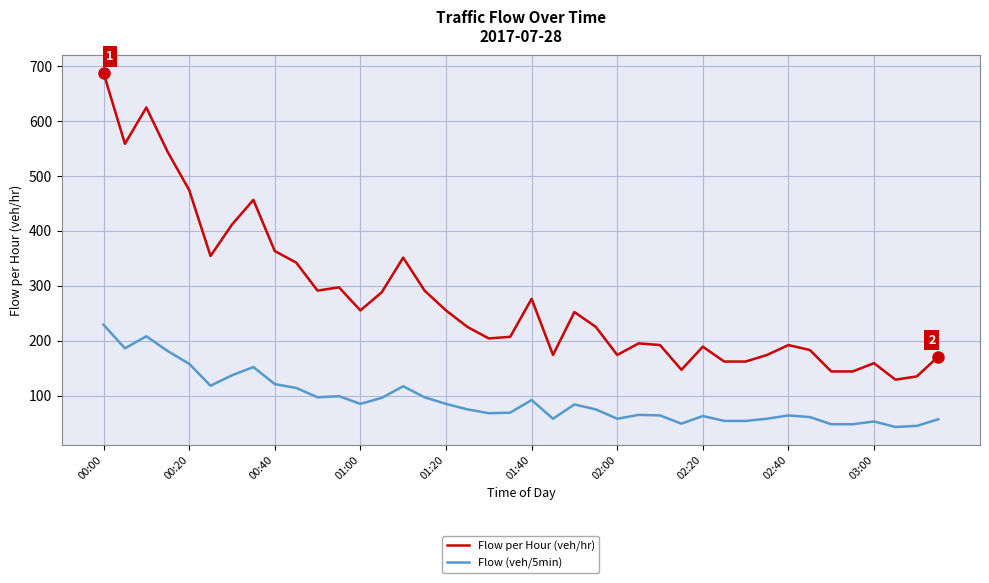

True or false: Flow per Hour (veh/hr) and Flow (veh/5min) cross at least once.

False